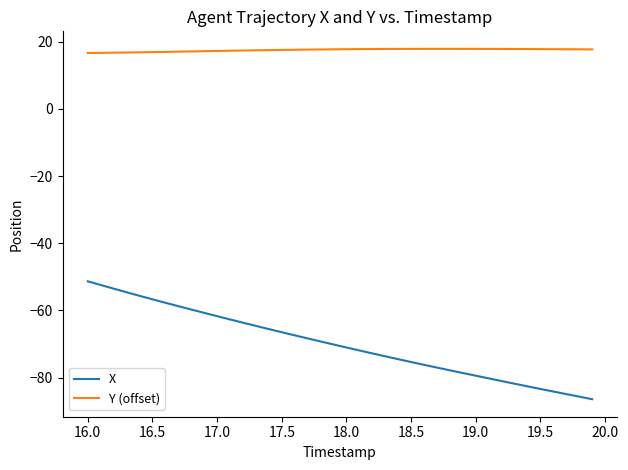

What is the greatest value displayed?

17.8